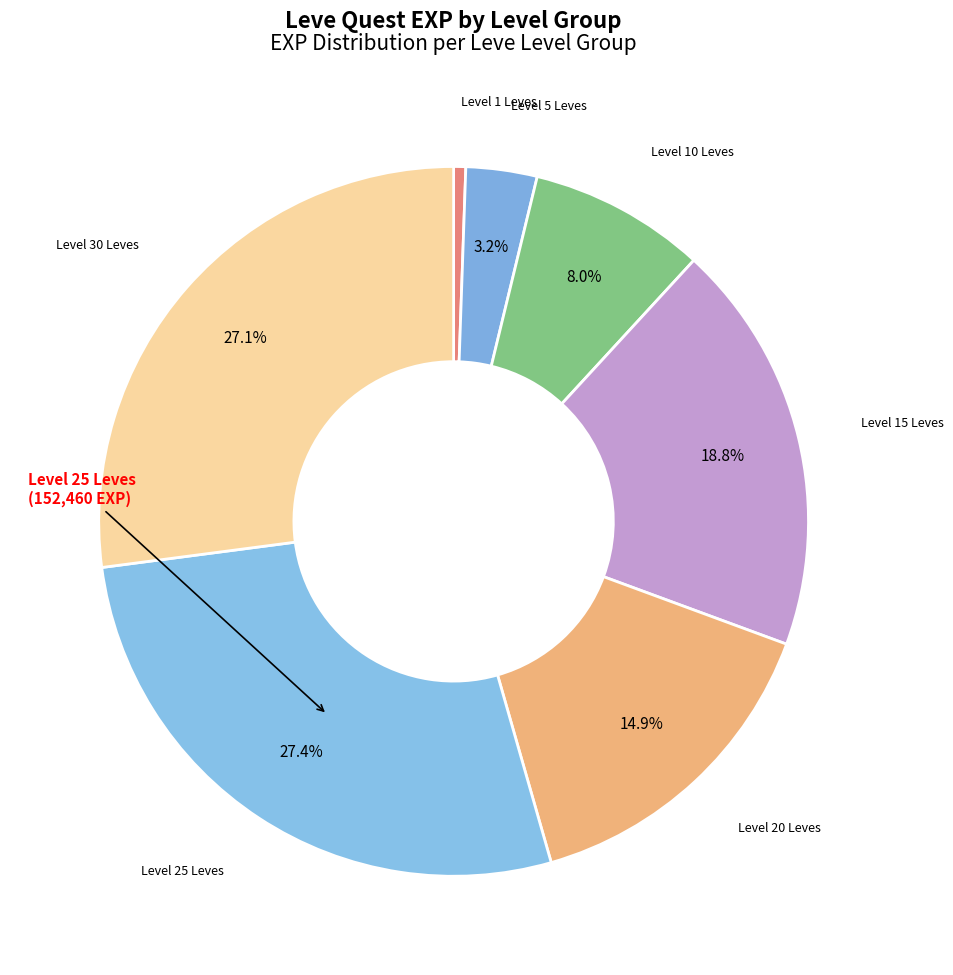

How many slices are in this pie chart?

7